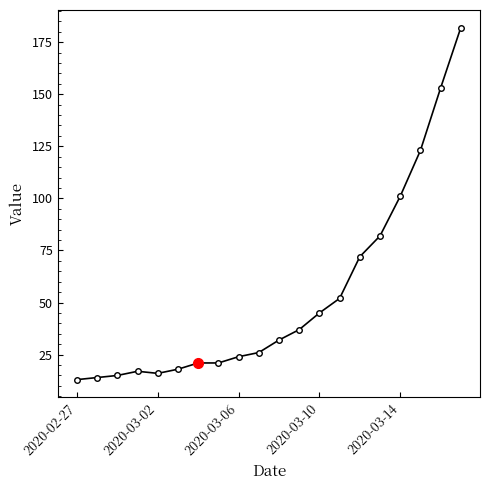

What is the smallest value displayed?

13